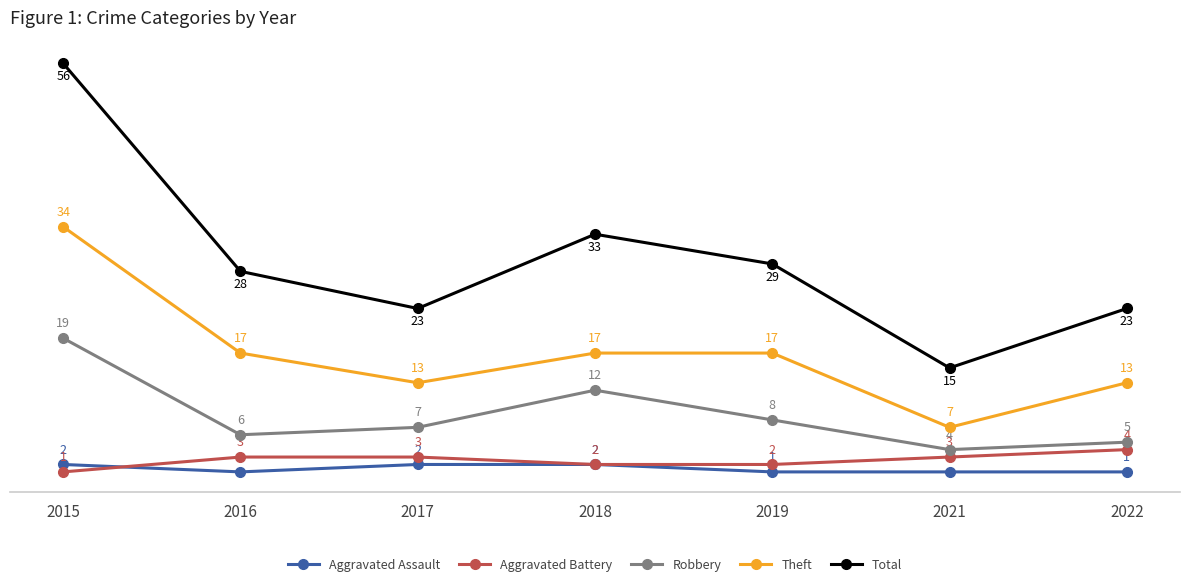

Reading left to right, what are all the values shown in this chart?

Aggravated Assault: 2015=2	2016=1	2017=2	2018=2	2019=1	2021=1	2022=1
Aggravated Battery: 2015=1	2016=3	2017=3	2018=2	2019=2	2021=3	2022=4
Robbery: 2015=19	2016=6	2017=7	2018=12	2019=8	2021=4	2022=5
Theft: 2015=34	2016=17	2017=13	2018=17	2019=17	2021=7	2022=13
Total: 2015=56	2016=28	2017=23	2018=33	2019=29	2021=15	2022=23